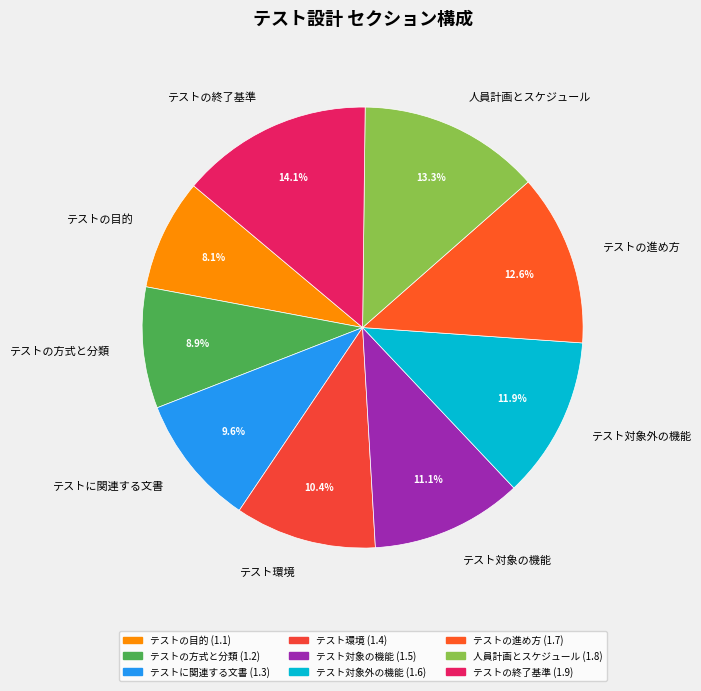

What is the smallest slice in the pie chart?

テストの目的